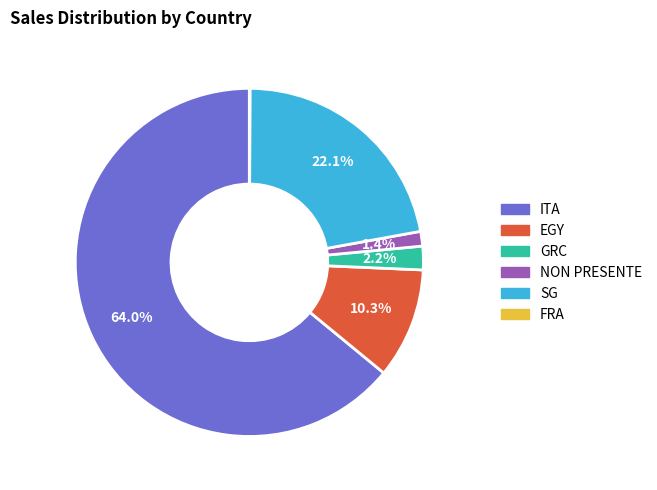

Which category has the biggest portion of the pie?

ITA